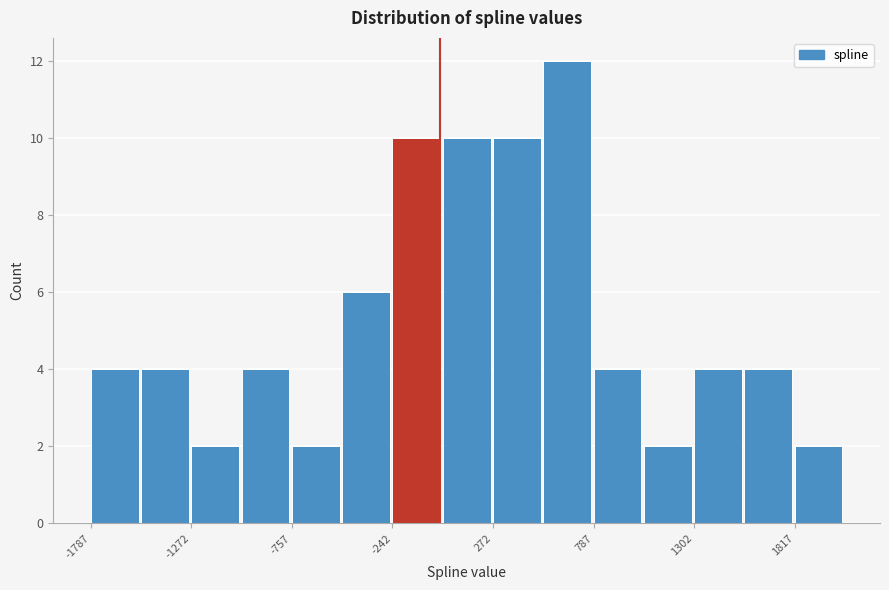

Around what value on the x-axis is the tallest bar? Give the approximate position of its centre, as read against the axis.

700